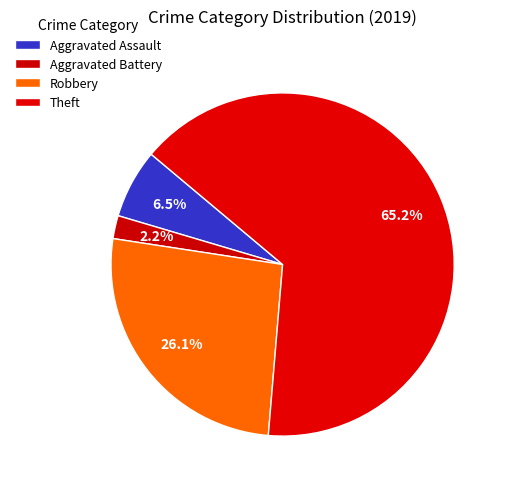

To the nearest percent, what is the average slice percentage?

25%